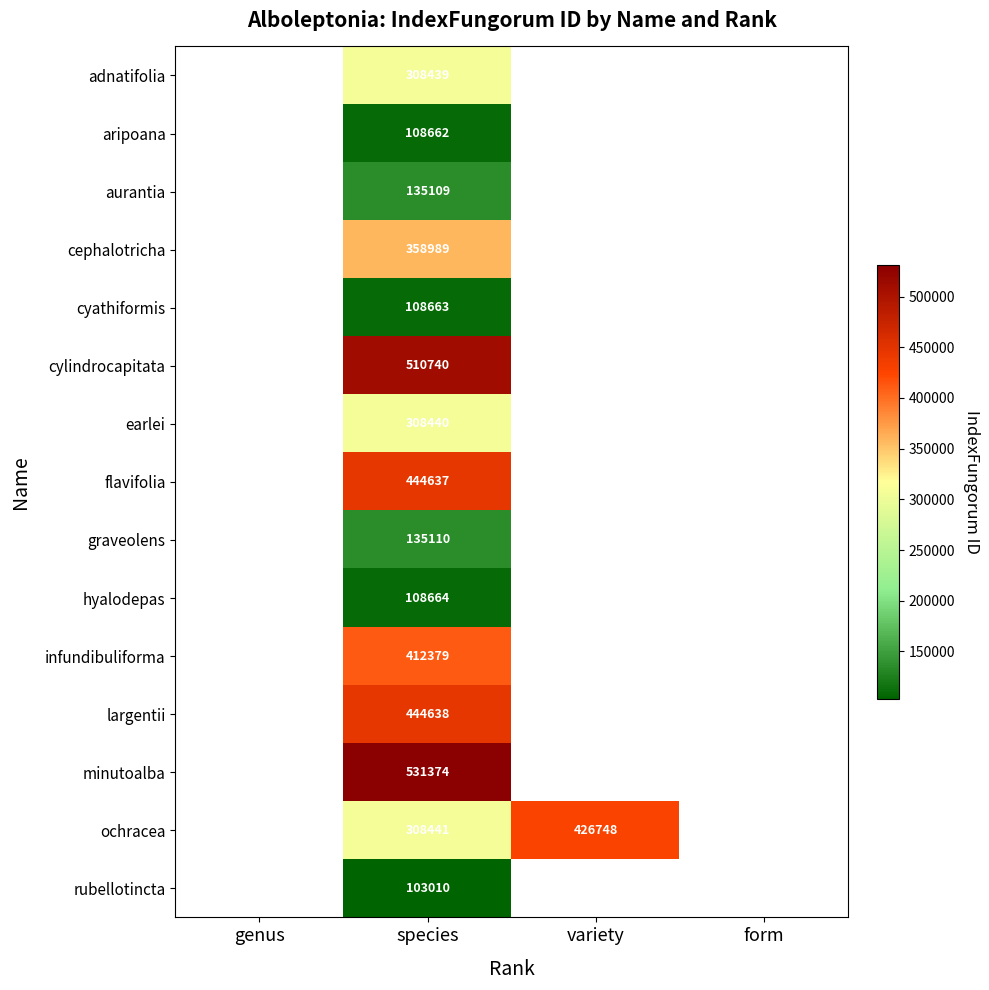

What is the minimum value shown in the chart?

103010.0